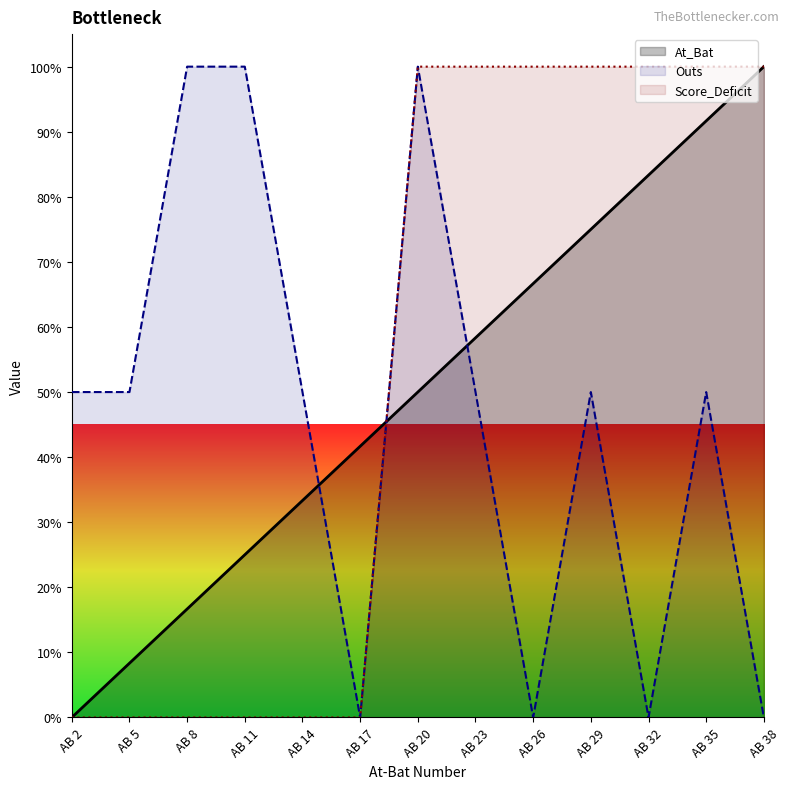

List the labels in order of At_Bat value, smallest first.

AB 2, AB 5, AB 8, AB 11, AB 14, AB 17, AB 20, AB 23, AB 26, AB 29, AB 32, AB 35, AB 38